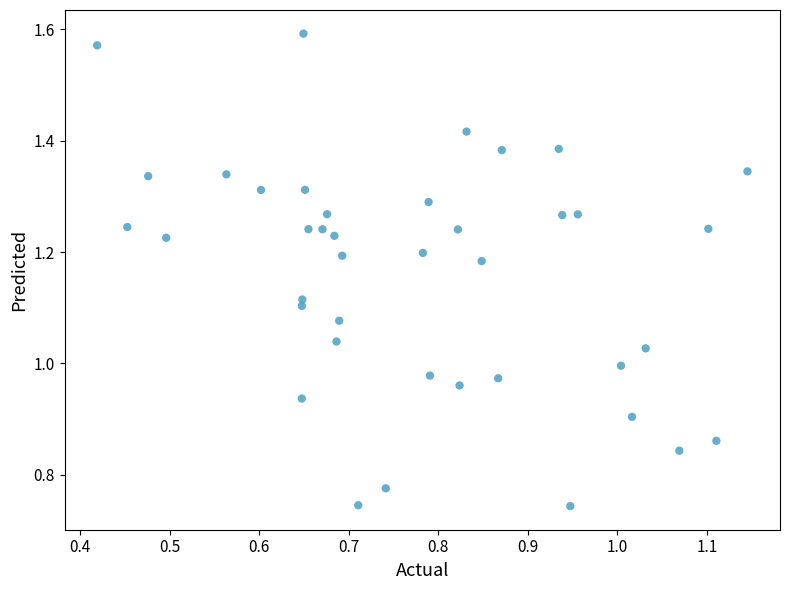

Count the number of points in this scatter plot.

40